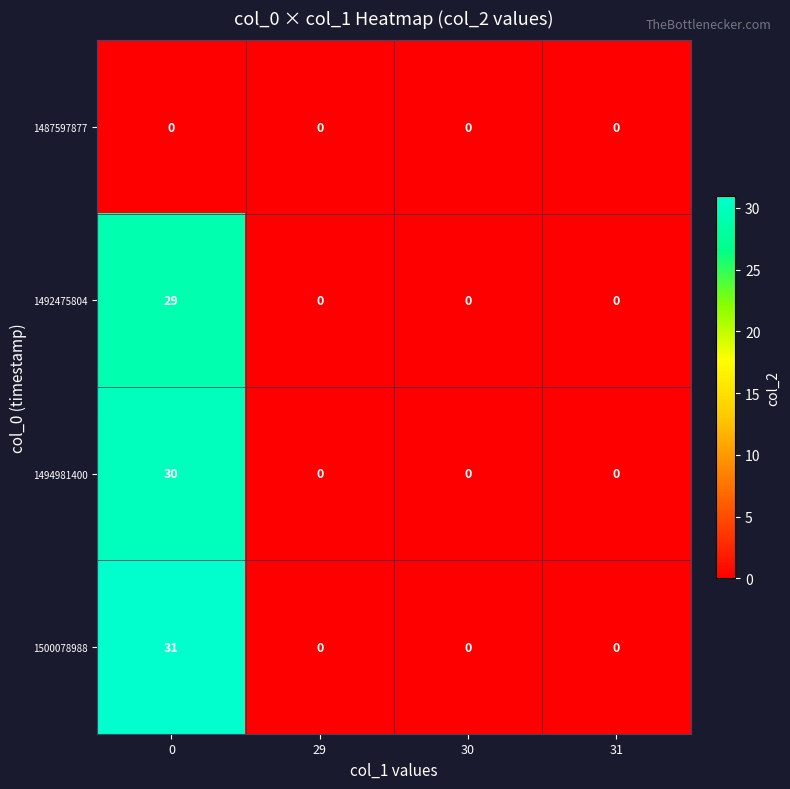

Reading left to right, extract all data points from this chart.

1487597877: 0=0	29=0	30=0	31=0
1492475804: 0=29	29=0	30=0	31=0
1494981400: 0=30	29=0	30=0	31=0
1500078988: 0=31	29=0	30=0	31=0